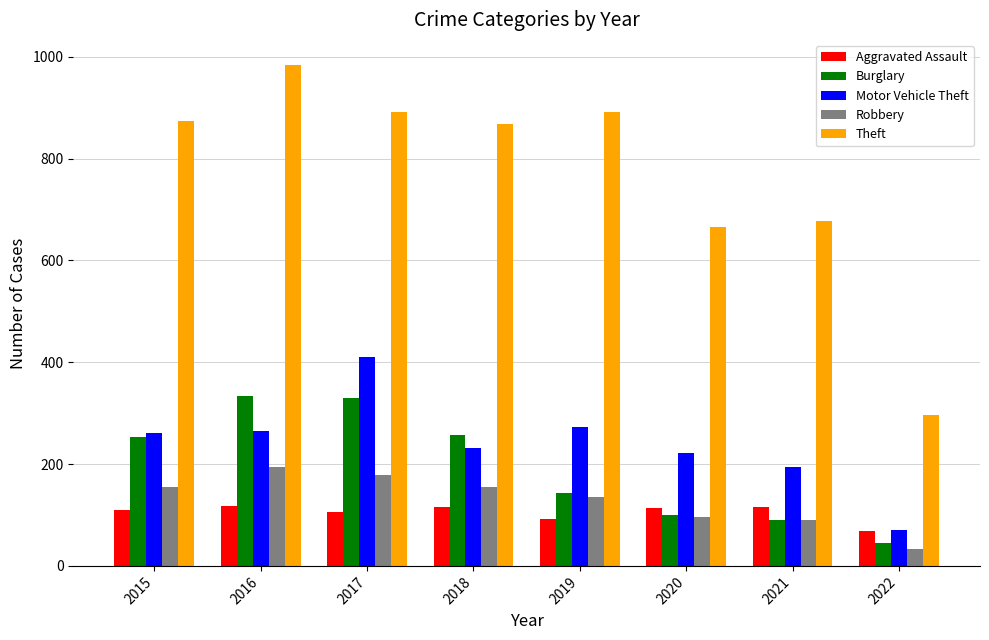

What is the maximum value shown in the chart?

984